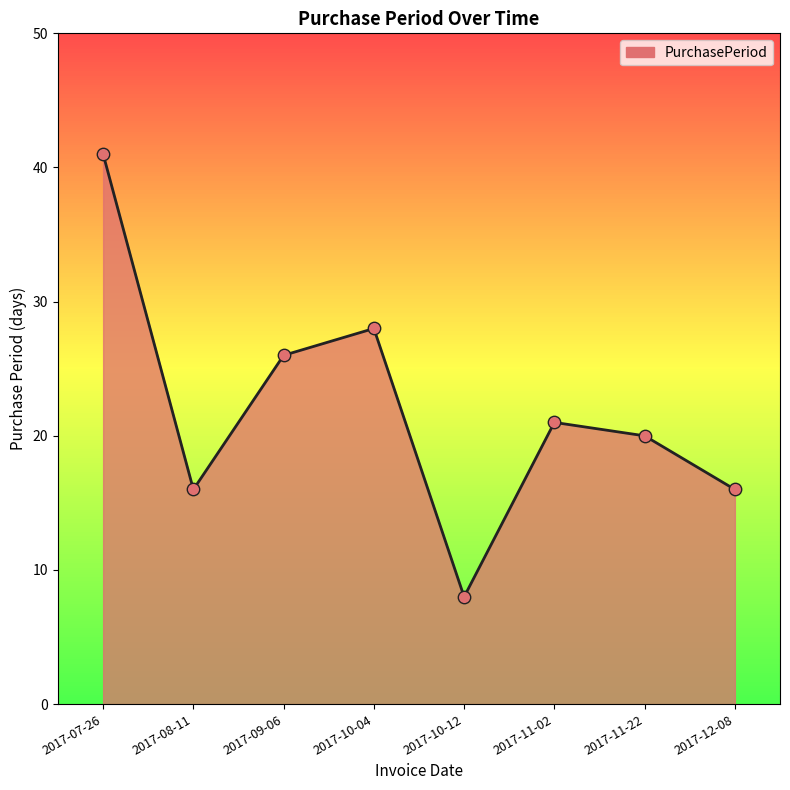

Approximately how many times larger is the value at 2017-12-08 compared to 2017-10-04?

0.6